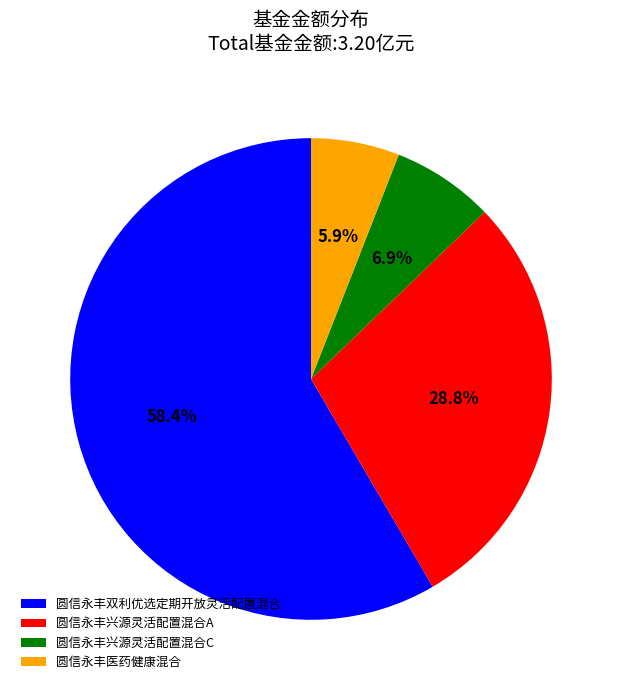

Approximately how many times larger is the value at 圆信永丰兴源灵活配置混合A compared to 圆信永丰双利优选定期开放灵活配置混合?

0.5